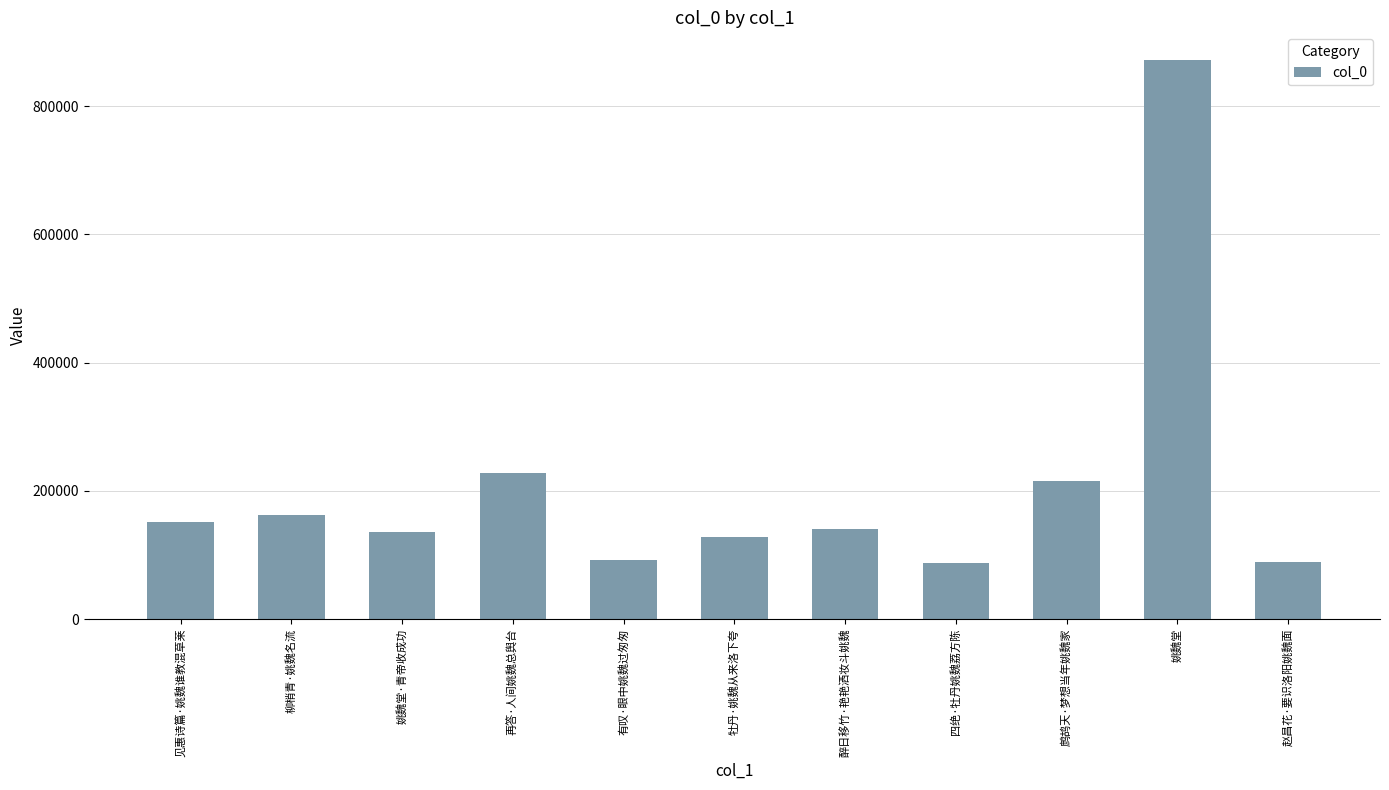

Which label corresponds to the largest value in the chart?

姚魏堂